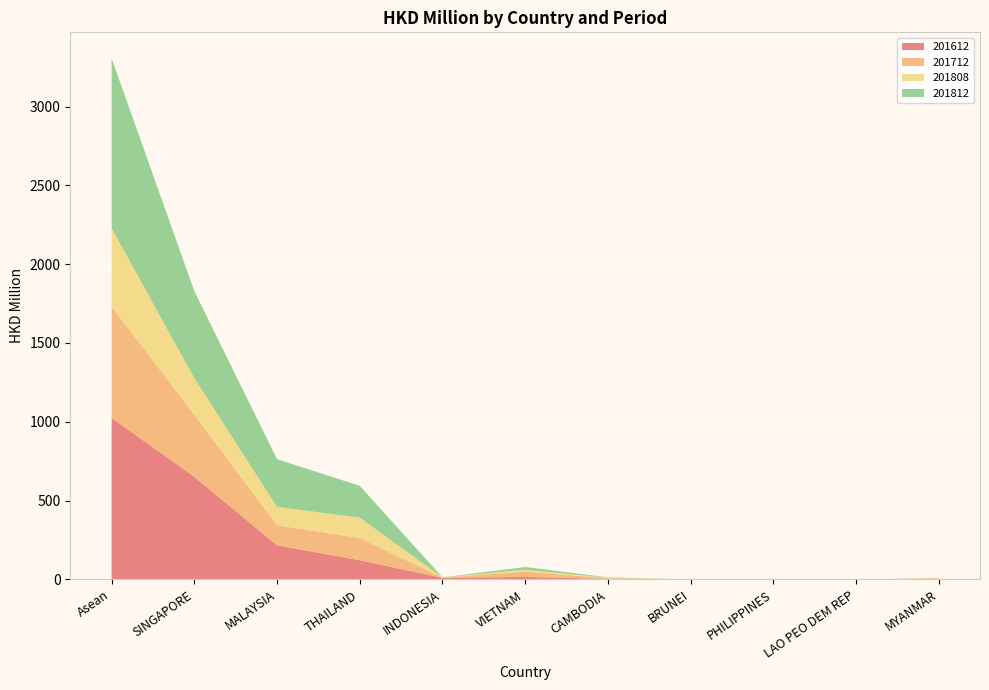

Reading right to left, extract all data points from this chart.

201612: MYANMAR=4.4	LAO PEO DEM REP=0.2	PHILIPPINES=0.8	BRUNEI=0.3	CAMBODIA=3.4	VIETNAM=16.2	INDONESIA=9.7	THAILAND=121.9	MALAYSIA=216.7	SINGAPORE=650.9	Asean=1024.5
201712: MYANMAR=4.0	LAO PEO DEM REP=0.1	PHILIPPINES=0.9	BRUNEI=0.1	CAMBODIA=4.5	VIETNAM=33.0	INDONESIA=2.7	THAILAND=140.7	MALAYSIA=127.1	SINGAPORE=393.2	Asean=706.4
201808: MYANMAR=0.0	LAO PEO DEM REP=0.1	PHILIPPINES=0.3	BRUNEI=0.2	CAMBODIA=2.8	VIETNAM=13.2	INDONESIA=0.5	THAILAND=129.4	MALAYSIA=116.8	SINGAPORE=232.8	Asean=496.2
201812: MYANMAR=0.0	LAO PEO DEM REP=0.1	PHILIPPINES=0.6	BRUNEI=0.3	CAMBODIA=3.0	VIETNAM=17.0	INDONESIA=0.6	THAILAND=202.3	MALAYSIA=302.5	SINGAPORE=551.9	Asean=1078.2